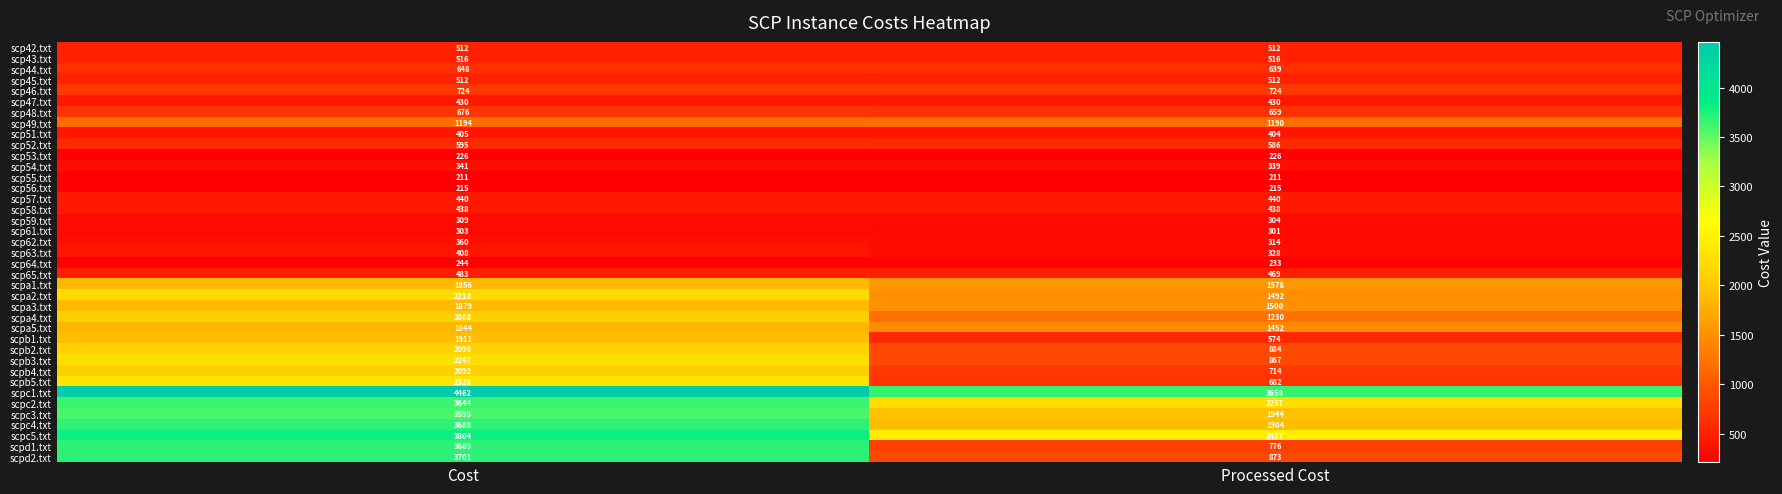

Which series has the widest spread of values?

scpd1.txt